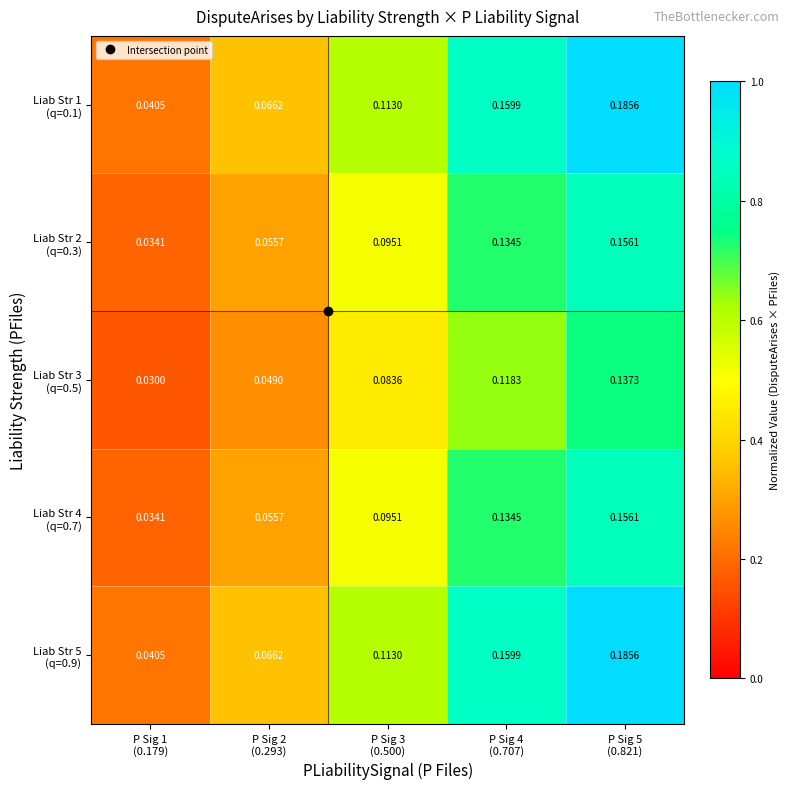

Rank the series at P Sig 4 (0.707) from highest to lowest value.

Liab Str 1 (q=0.1), Liab Str 5 (q=0.9), Liab Str 2 (q=0.3), Liab Str 4 (q=0.7), Liab Str 3 (q=0.5)